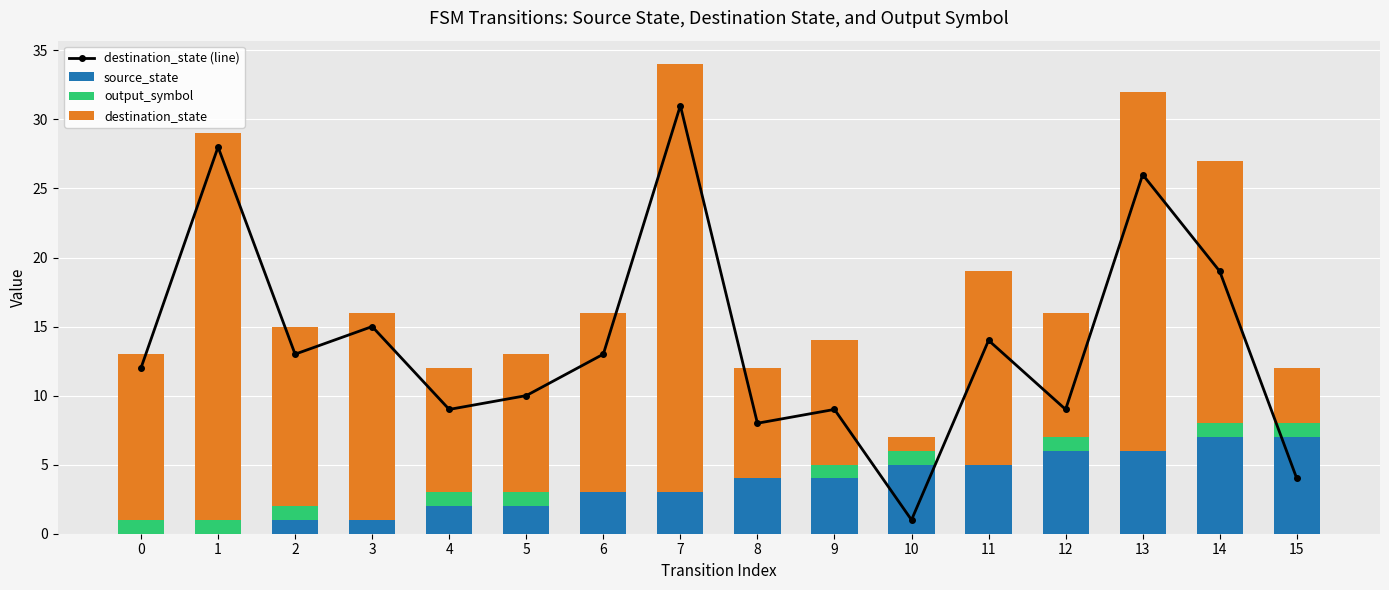

How many values in the destination_state (line) series exceed 13?

6